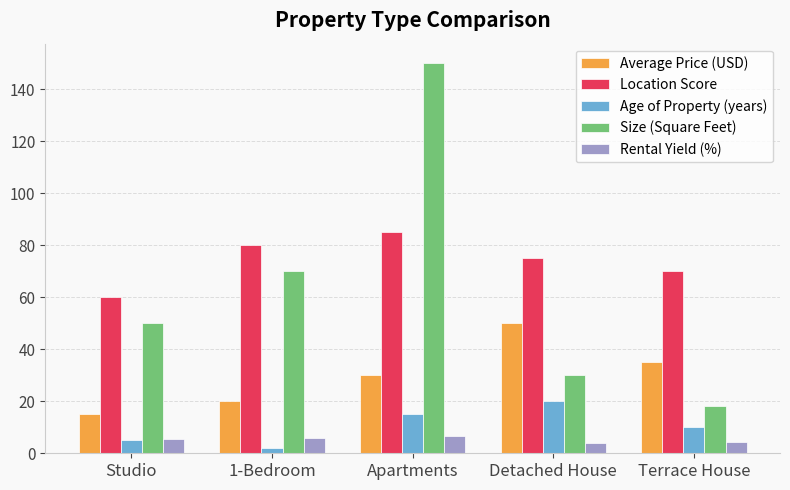

Rank the series by their maximum value, from highest to lowest.

Size (Square Feet), Location Score, Average Price (USD), Age of Property (years), Rental Yield (%)